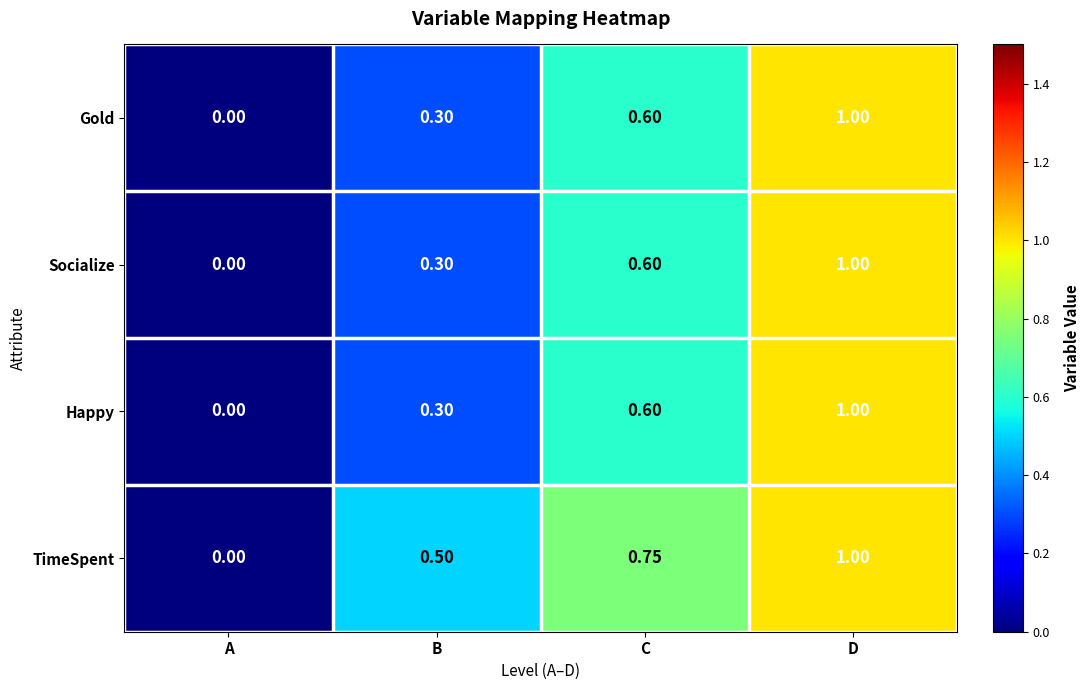

At which label is Socialize closest to 0?

A